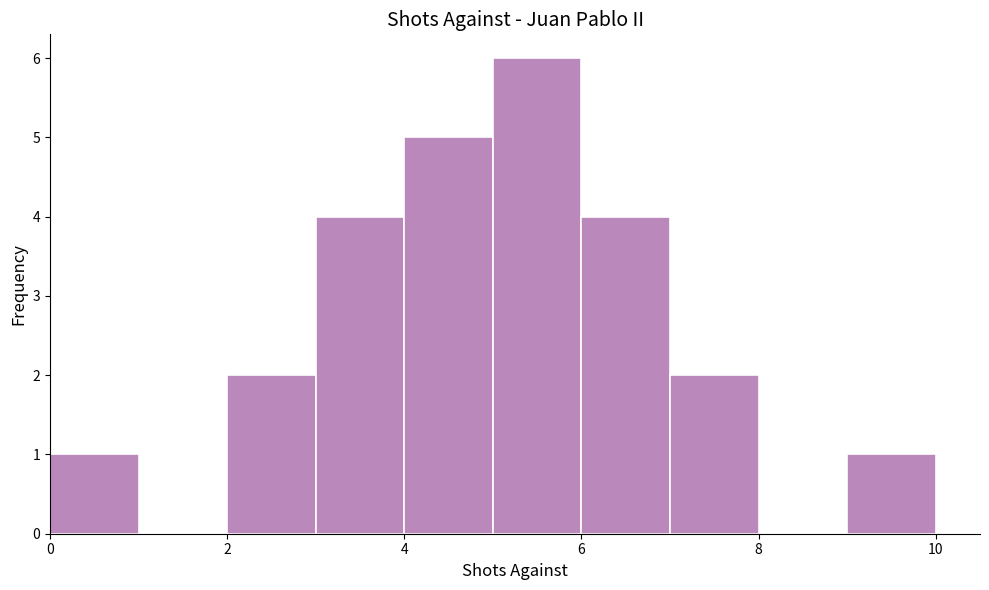

Which range on the x-axis has the tallest bar?

5 to 6